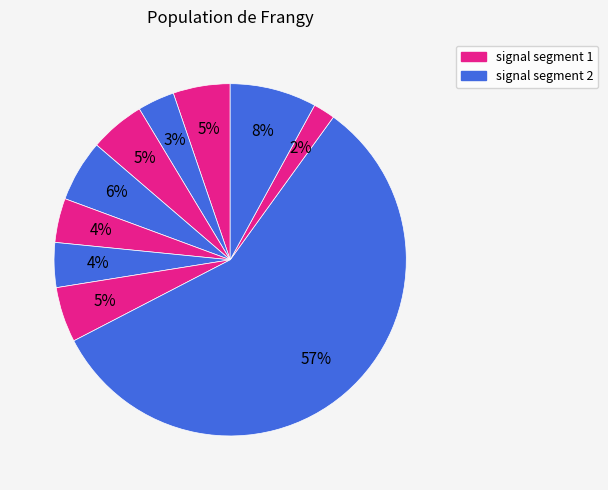

To the nearest percent, what is the average slice percentage?

10%